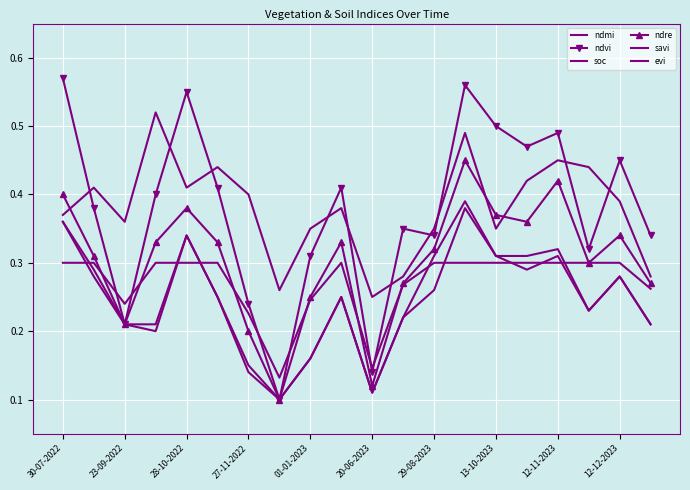

What is the difference between the maximum and minimum values in the evi series?

0.3